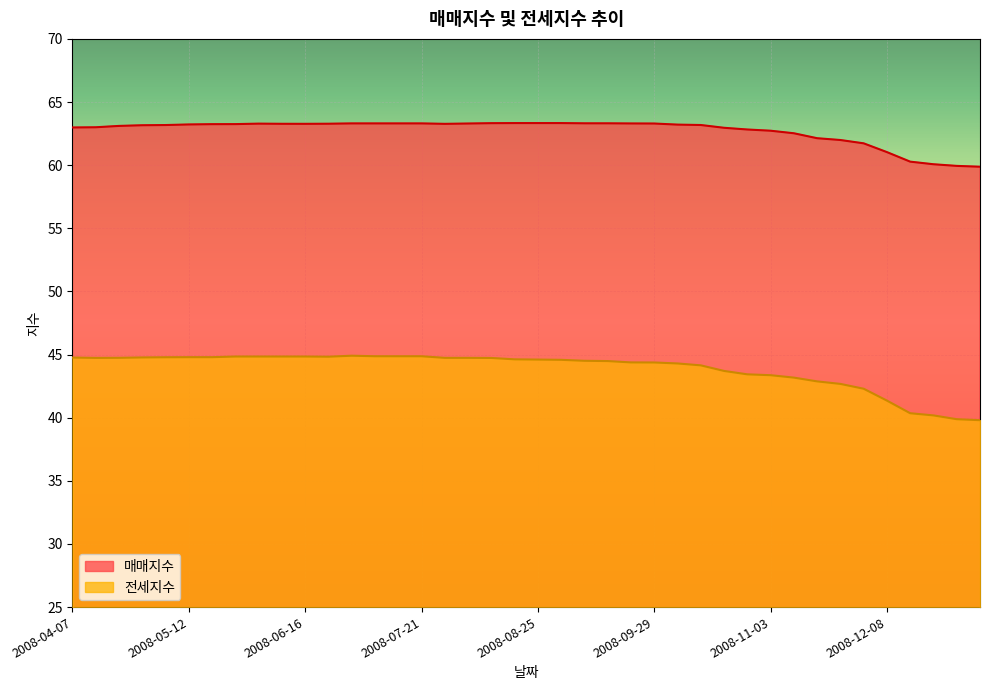

What is the label of the 3rd point from the right?

2008-12-22